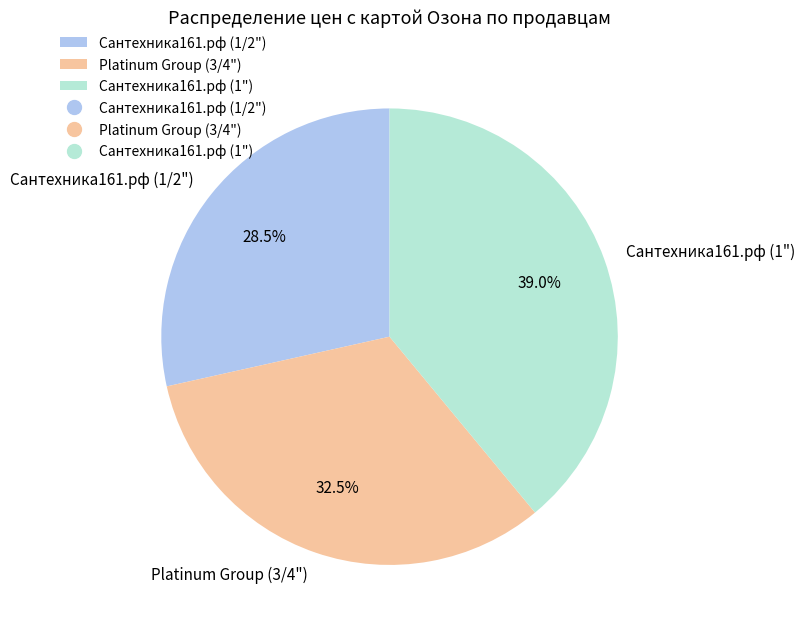

Is there a majority slice in this chart?

No